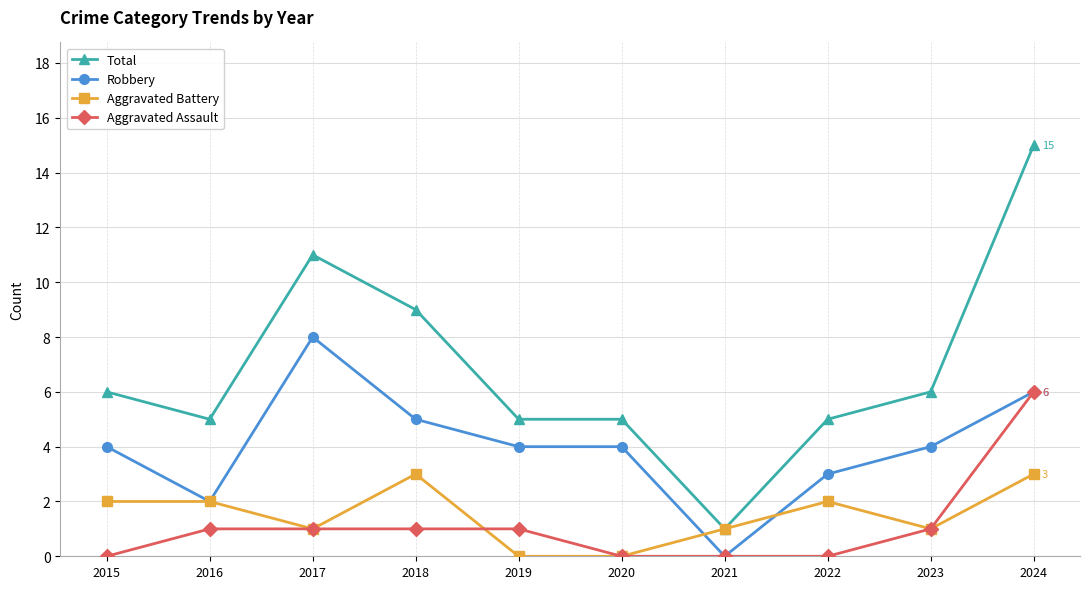

Count the Robbery values in the range 3 to 5.

6